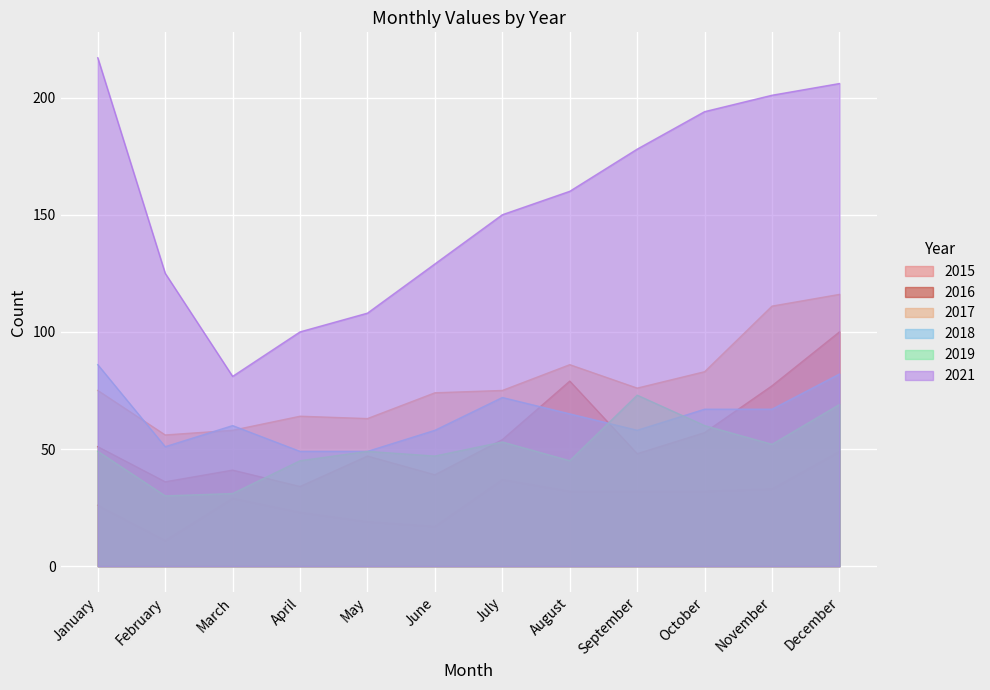

How many values in the 2017 series are below 75?

5